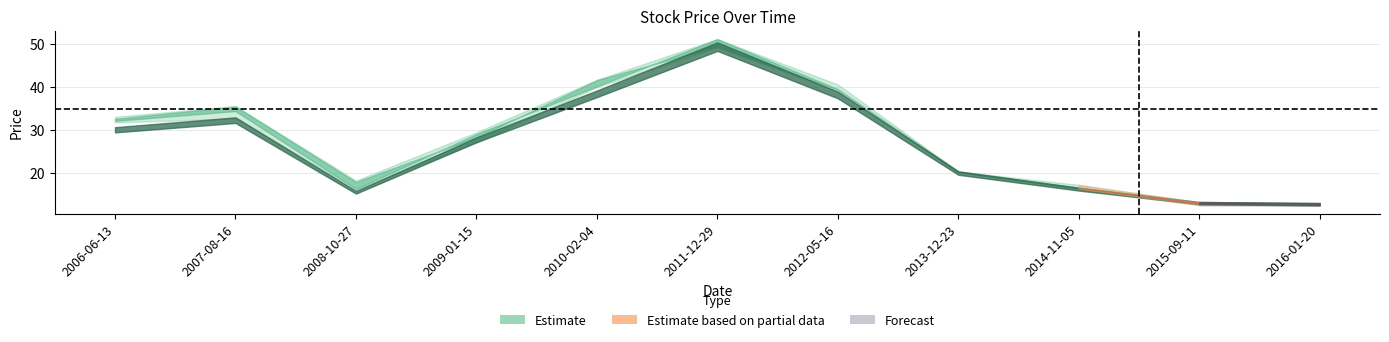

True or false: low and high intersect in this chart.

False